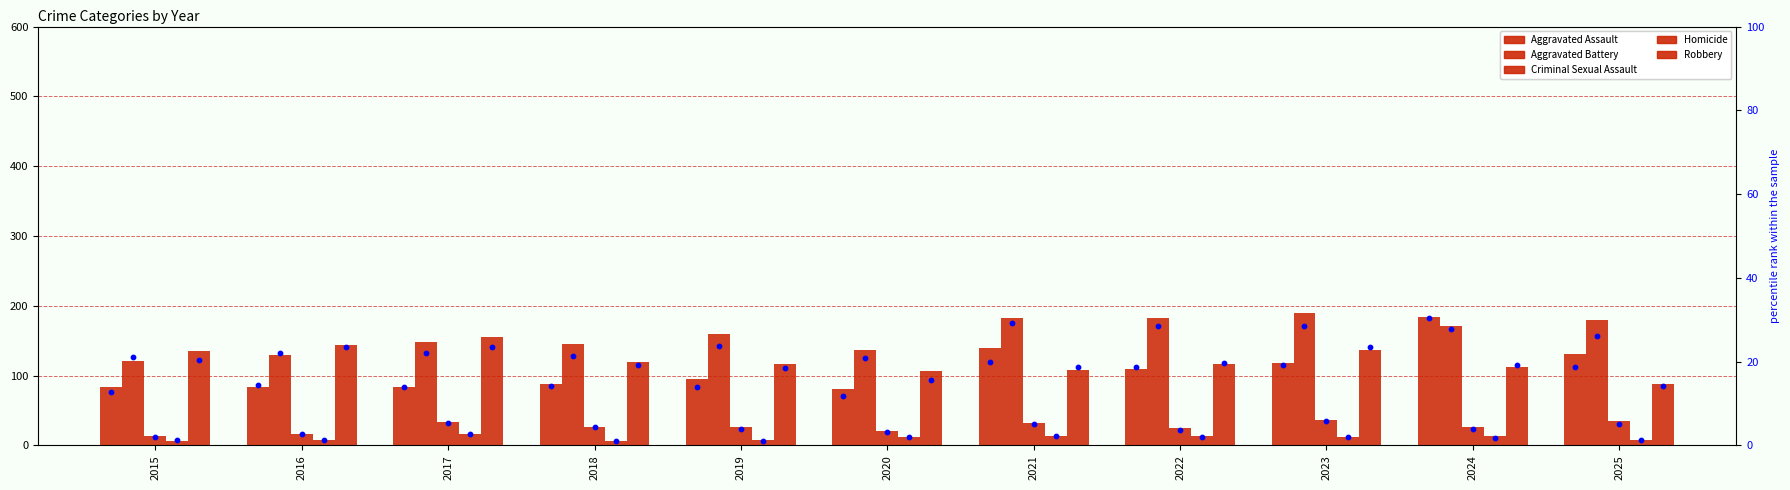

Which series has the widest spread of Y values?

Aggravated Assault